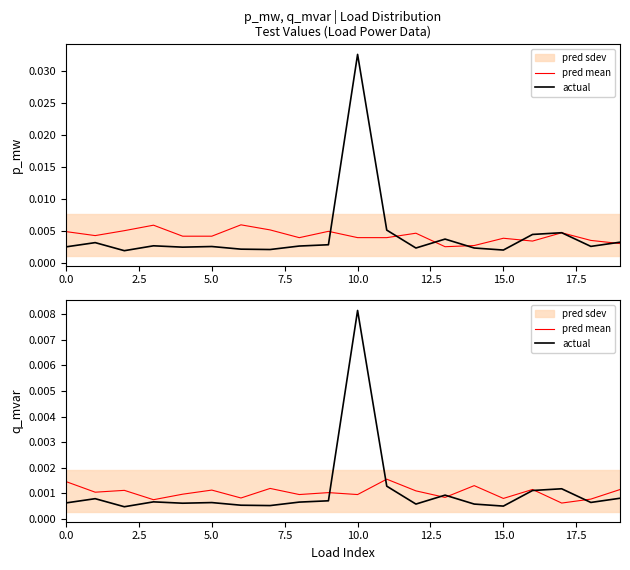

Does the chart have visible grid lines?

No